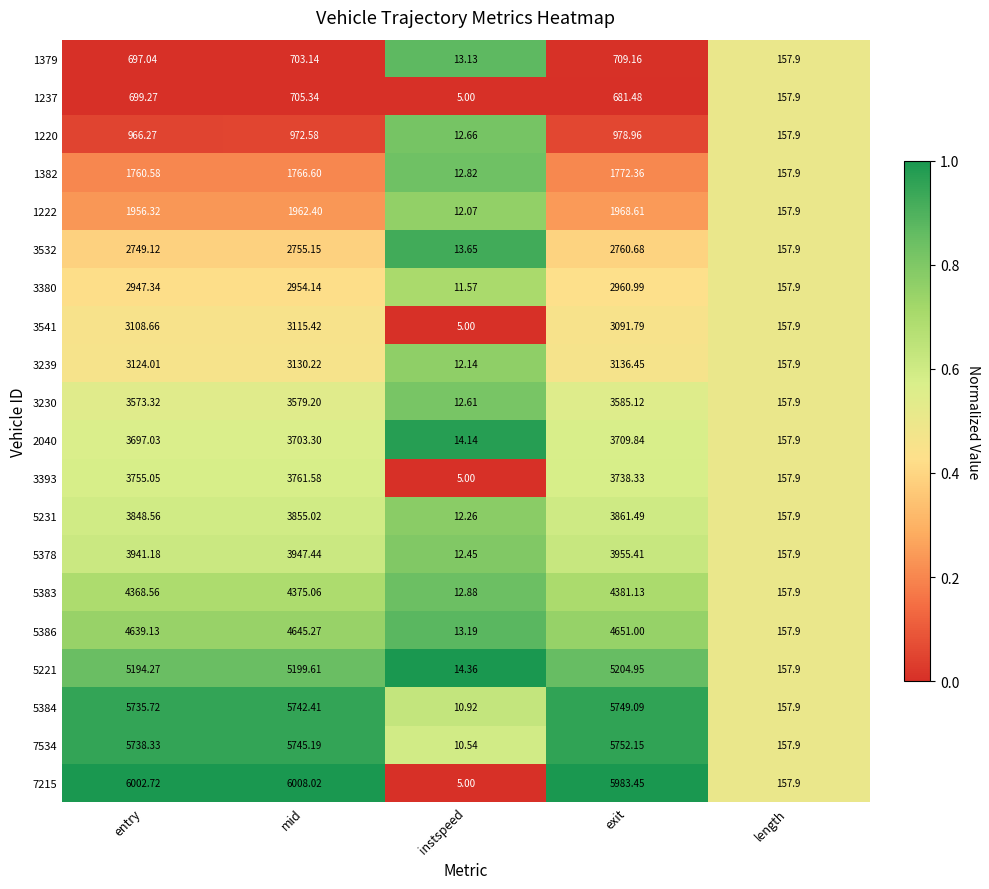

At which category is the sum across all series the highest?

exit